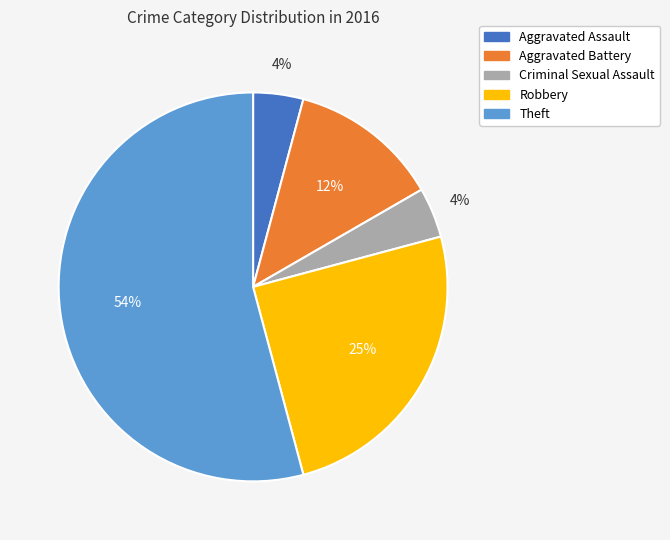

The Aggravated Assault slice represents 4% of the pie. True or false?

True